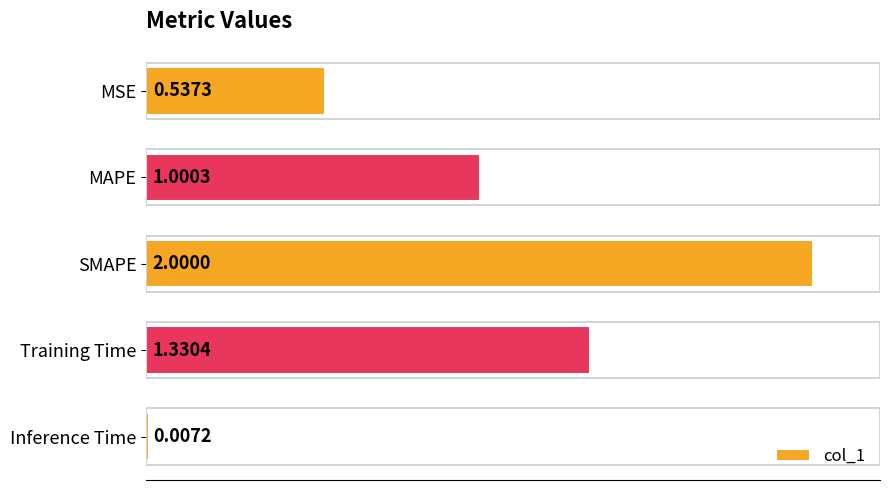

What is the label of the 4th bar from the bottom?

MAPE